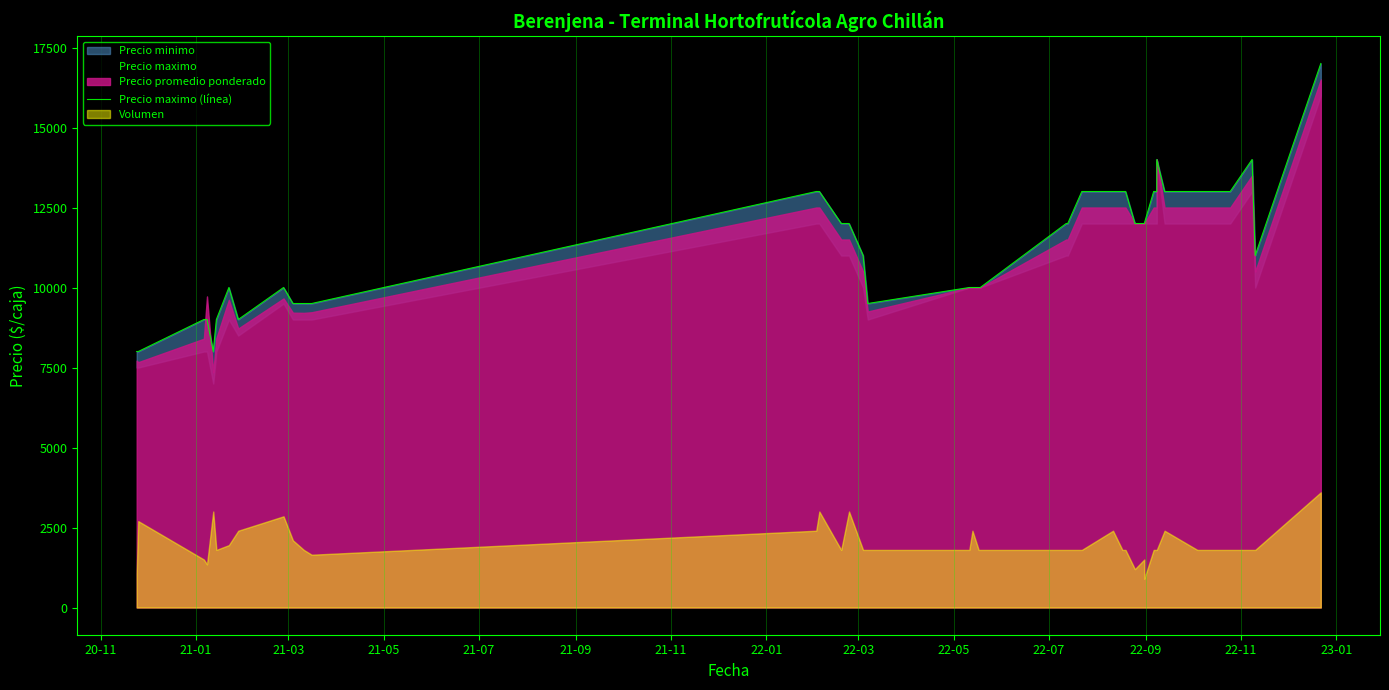

True or false: the data shows 13904 at 21.

False